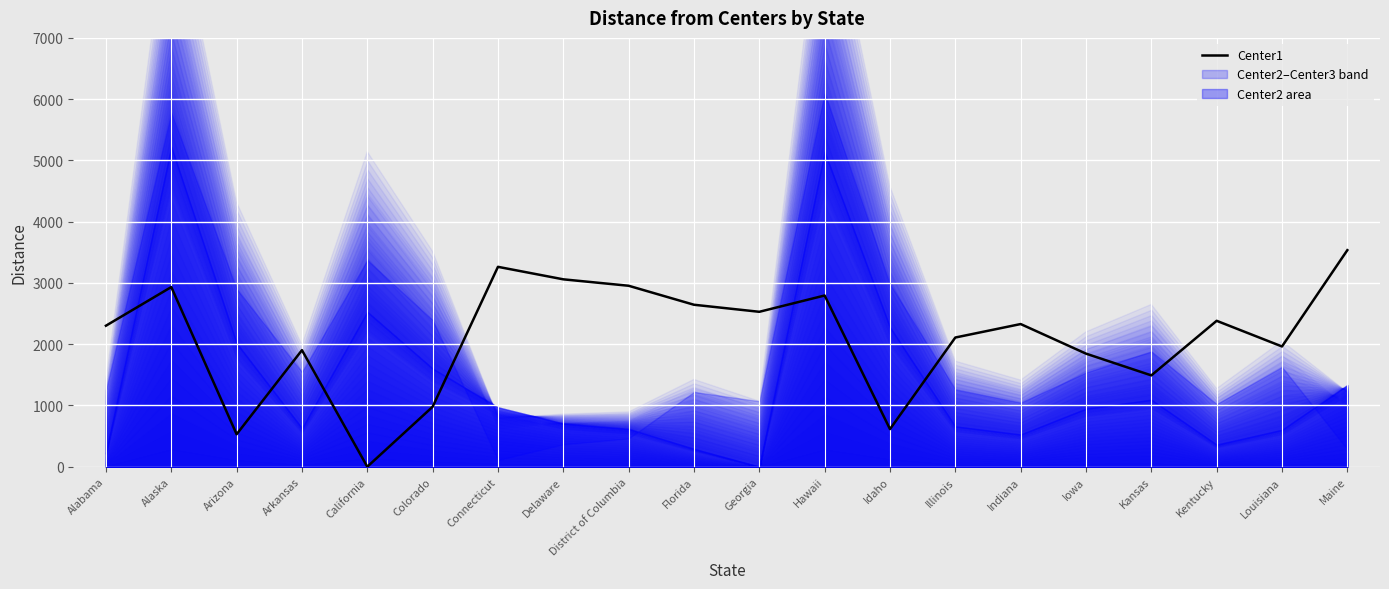

How many points are lower than both their immediate neighbors (excluding endpoints)?

6